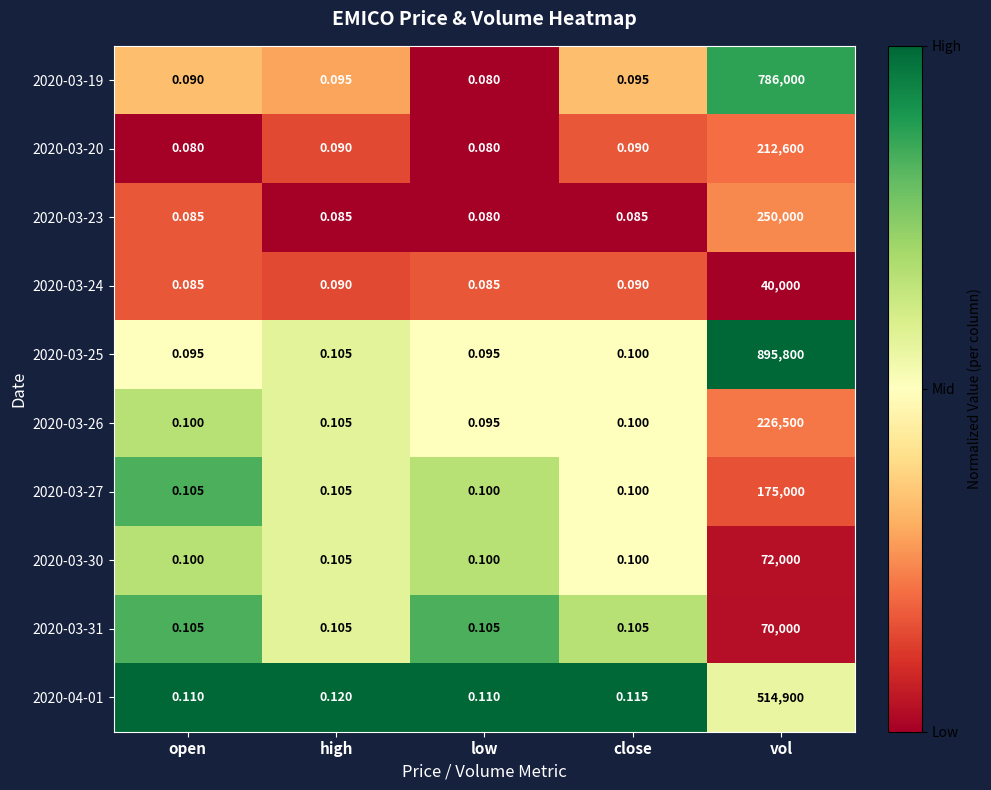

Which series has the largest range (max minus min)?

2020-03-25